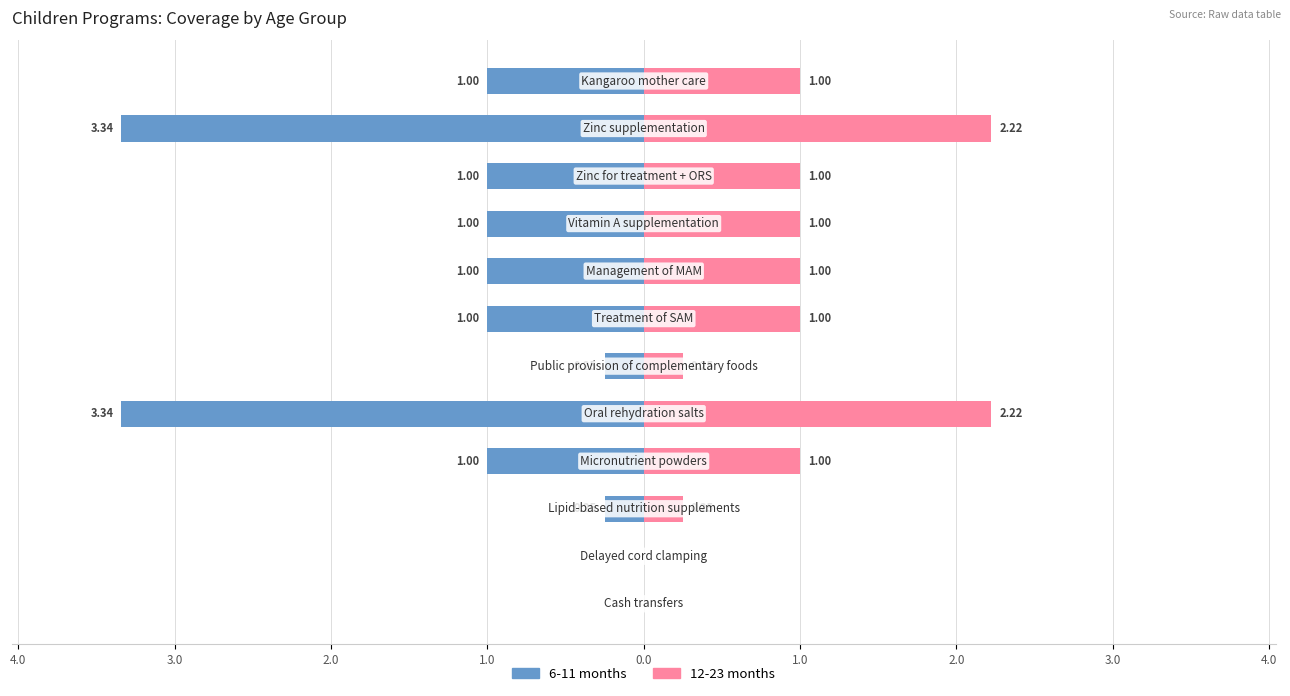

How many values in the 12-23 months series are below 1?

4